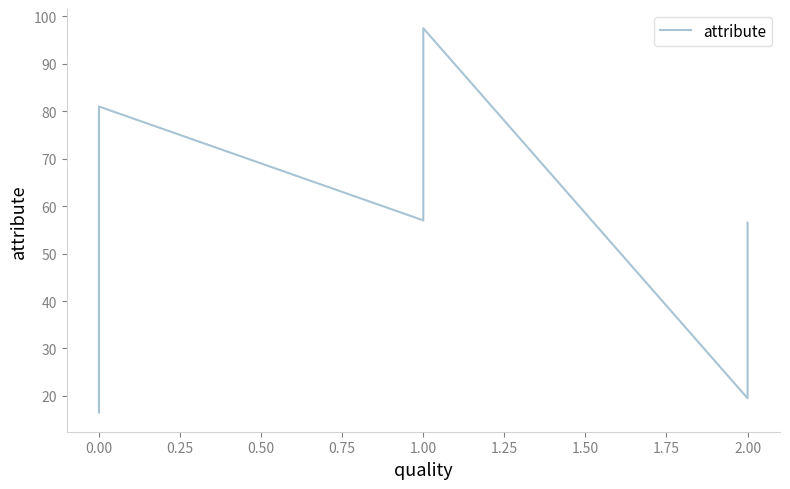

What is the average value?

51.6